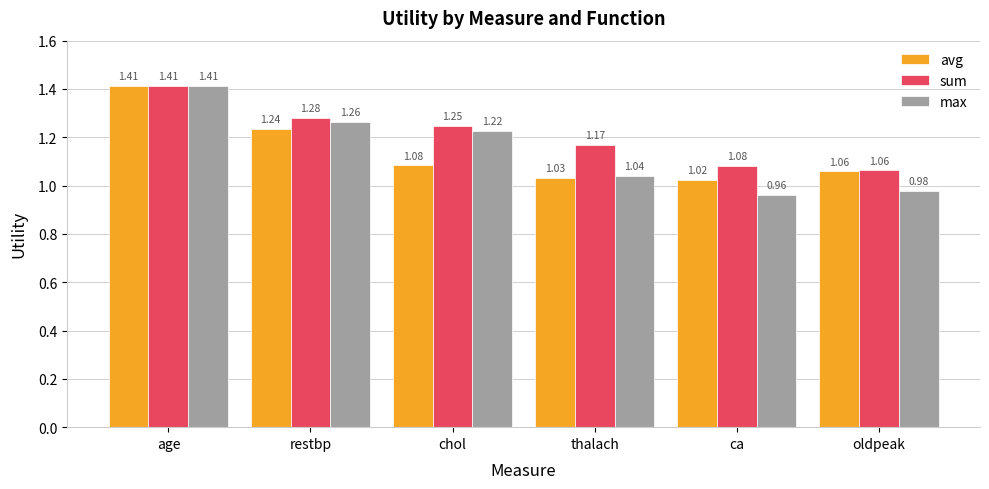

At which category is the sum across all series the highest?

age